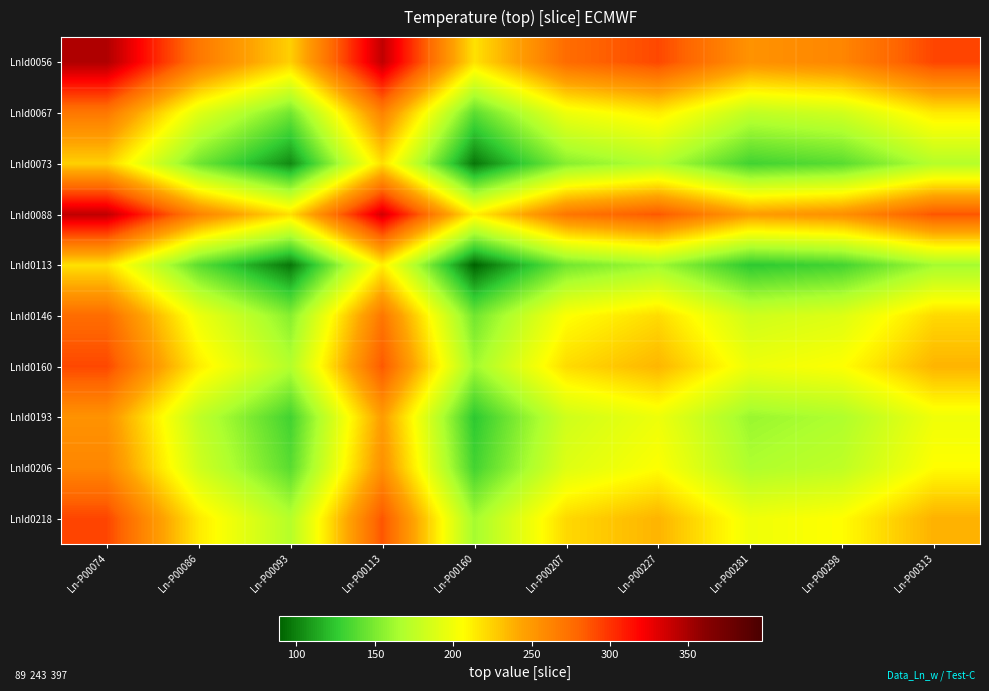

What is the spread (max minus min) of values at Ln-P00298?

129.0